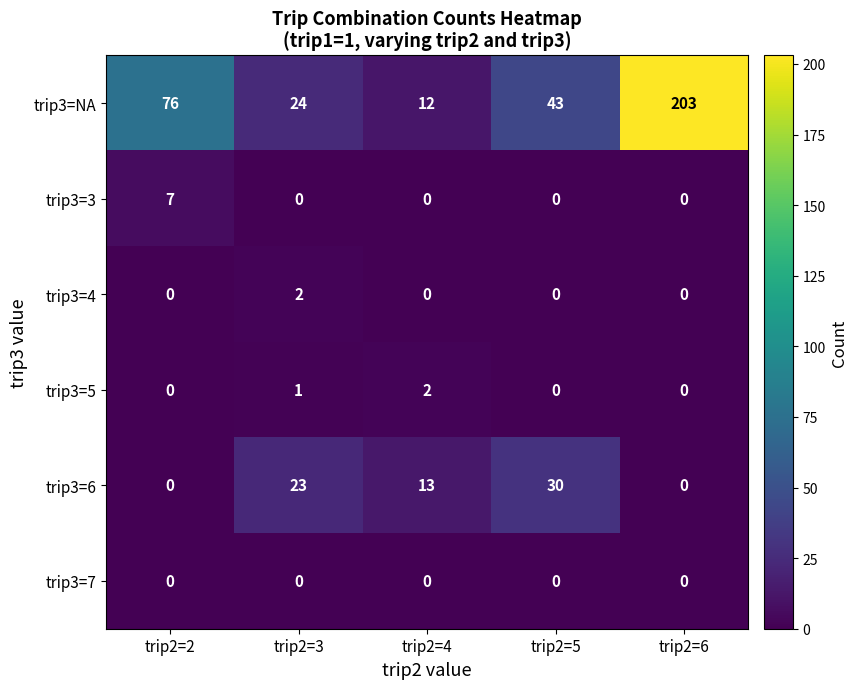

What is the spread (max minus min) of values at trip2=5?

43